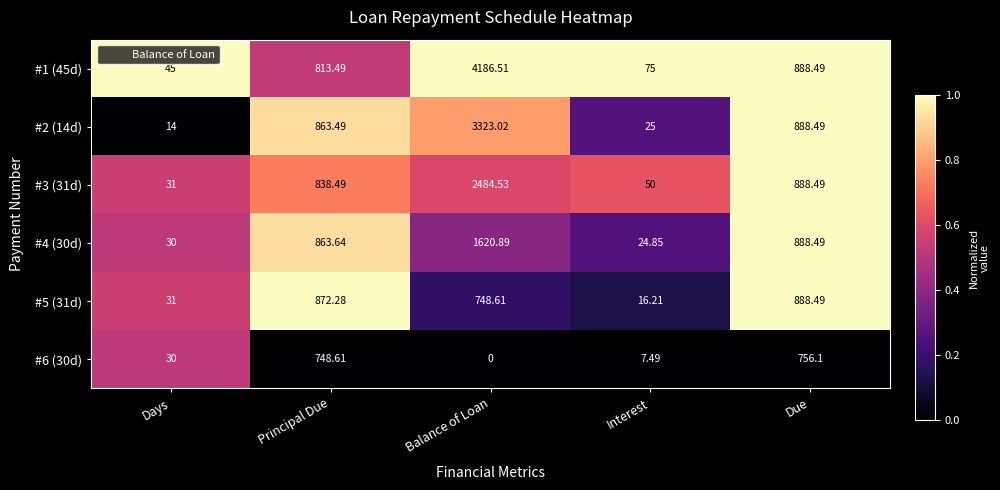

At which category is the sum across all series the highest?

Balance of Loan